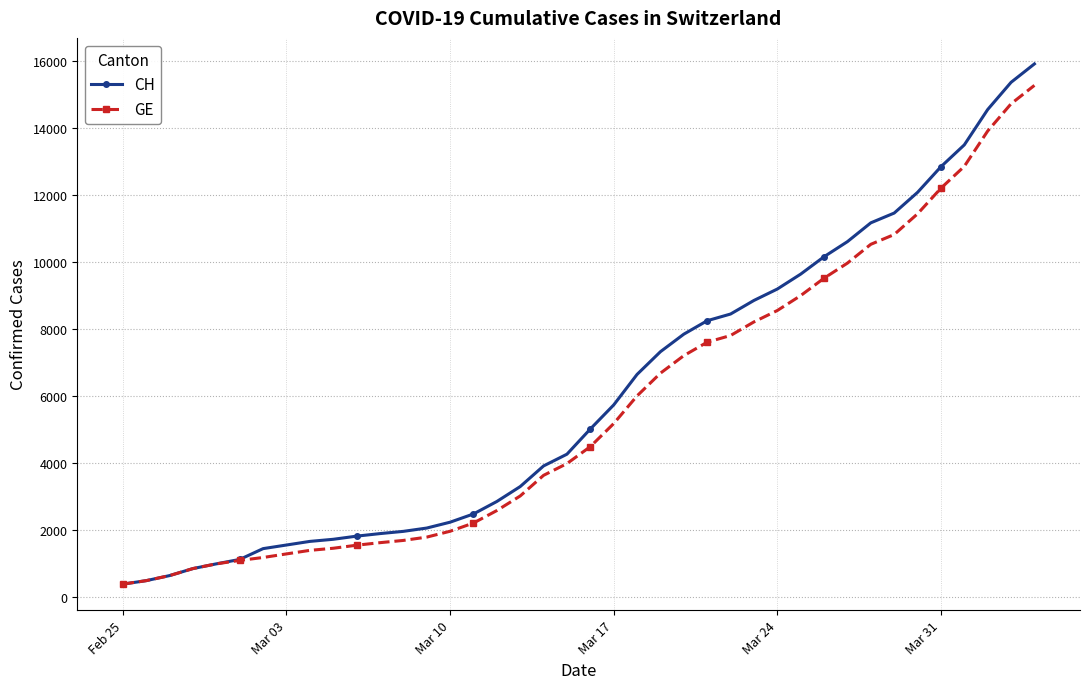

Which series has the largest total across all categories?

CH